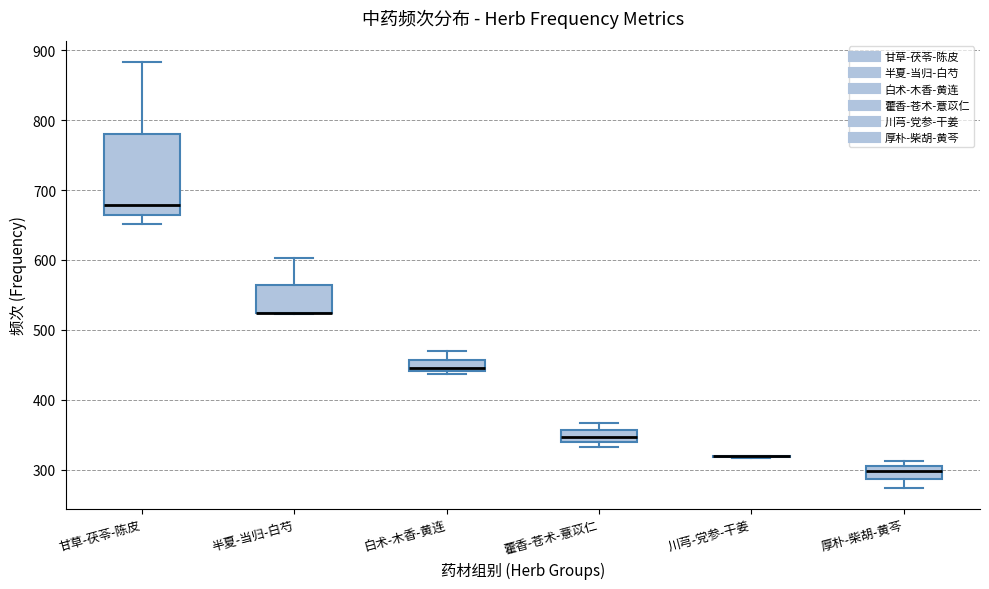

Reading left to right, read every box against the y-axis: the position of its median line, the range the box covers, and the ends of its whiskers. The values are not printed on the chart, so give them approximately, as read against the axis.

甘草-茯苓-陈皮: median 680, box 670 to 780, whiskers 650 to 880
半夏-当归-白芍: median 520 (drawn on the box's lower edge), box 520 to 560, whiskers 520 to 600
白术-木香-黄连: median 450, box 440 to 460, whiskers 440 (just below the box's lower edge) to 470
藿香-苍术-薏苡仁: median 350, box 340 to 360, whiskers 330 to 370
川芎-党参-干姜: box collapsed to a line at 320, whiskers 320 to 320
厚朴-柴胡-黄芩: median 300, box 290 to 310, whiskers 270 to 310 (just above the box's upper edge)